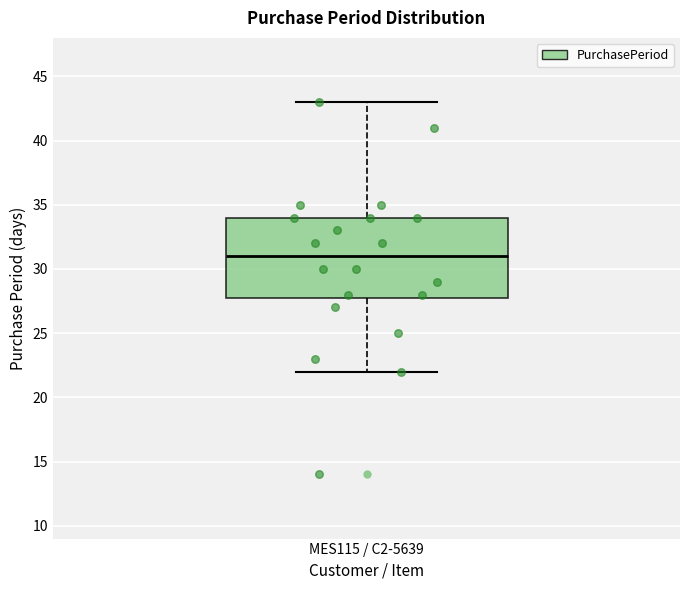

Transcribe this box plot: give where the median line is, the range the box spans, and where the two whiskers end, as read against the y-axis. The values are not printed on the chart, so give them approximately, as read against the axis.

median 31, box 28 to 34, whiskers 22 to 43